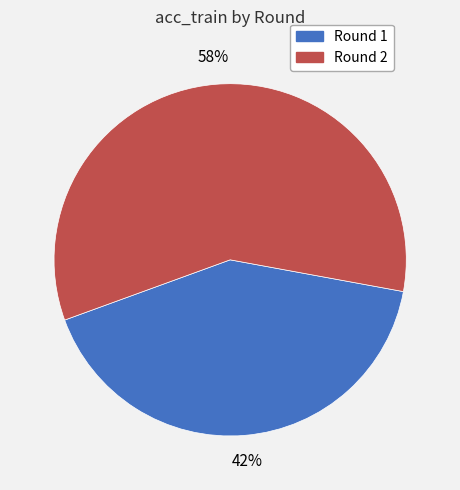

Rank the categories by value from lowest to highest.

Round 1, Round 2